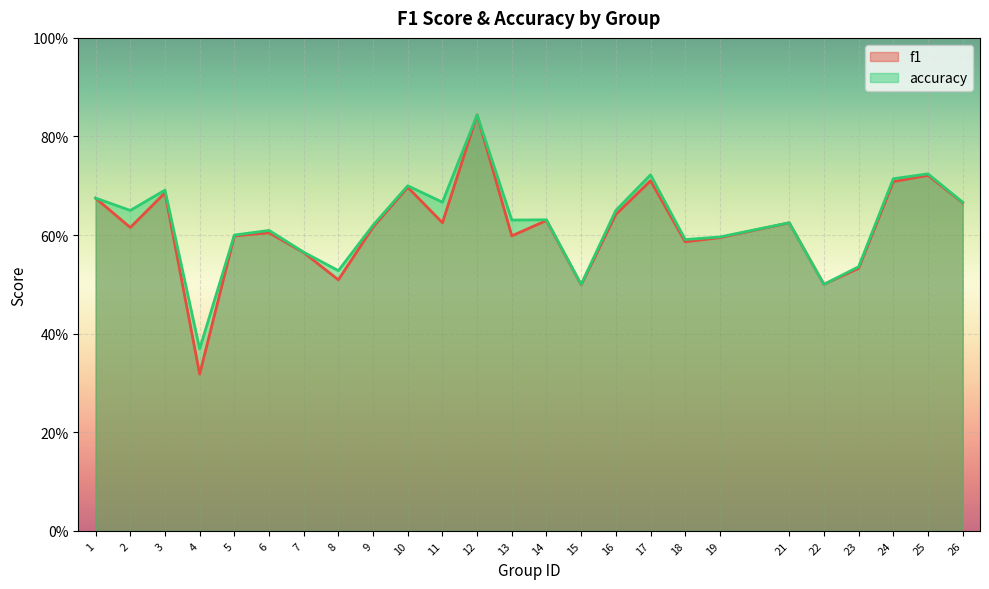

What is the value of the accuracy point at the 11th from the left?

0.7